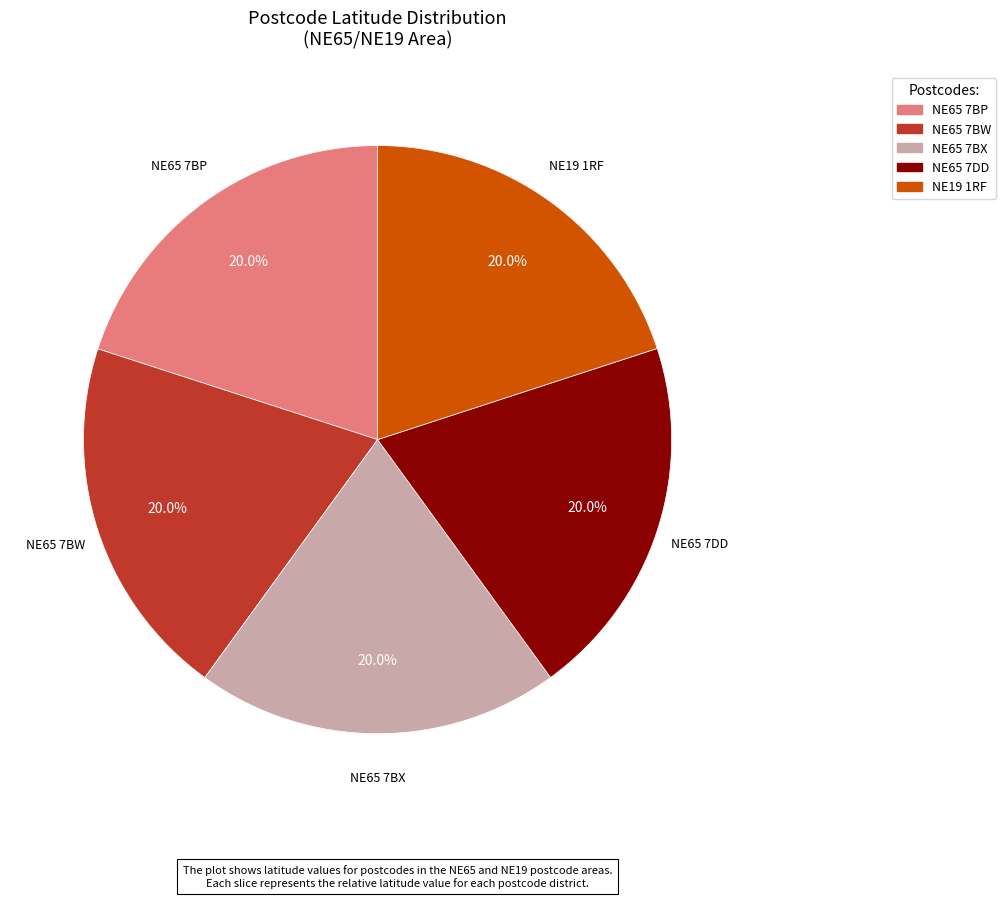

Is the sum of NE65 7BW and NE65 7BP greater than half?

No